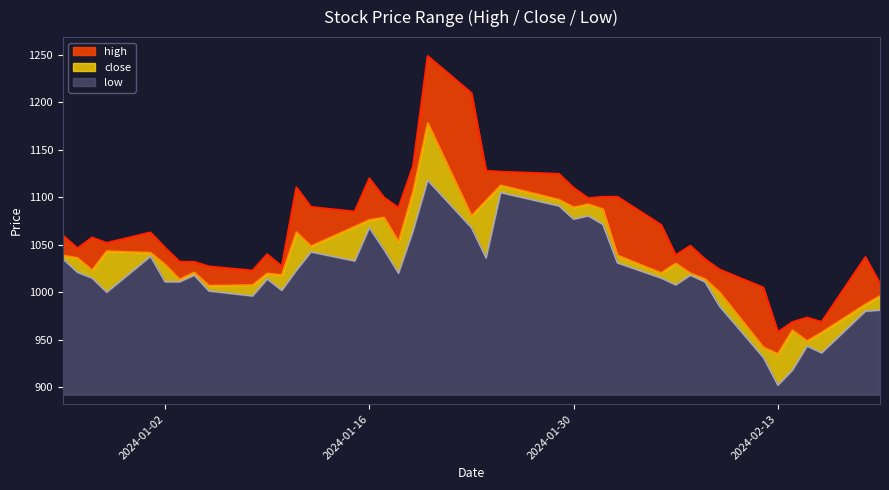

At which category is the sum across all series the highest?

2024-01-20